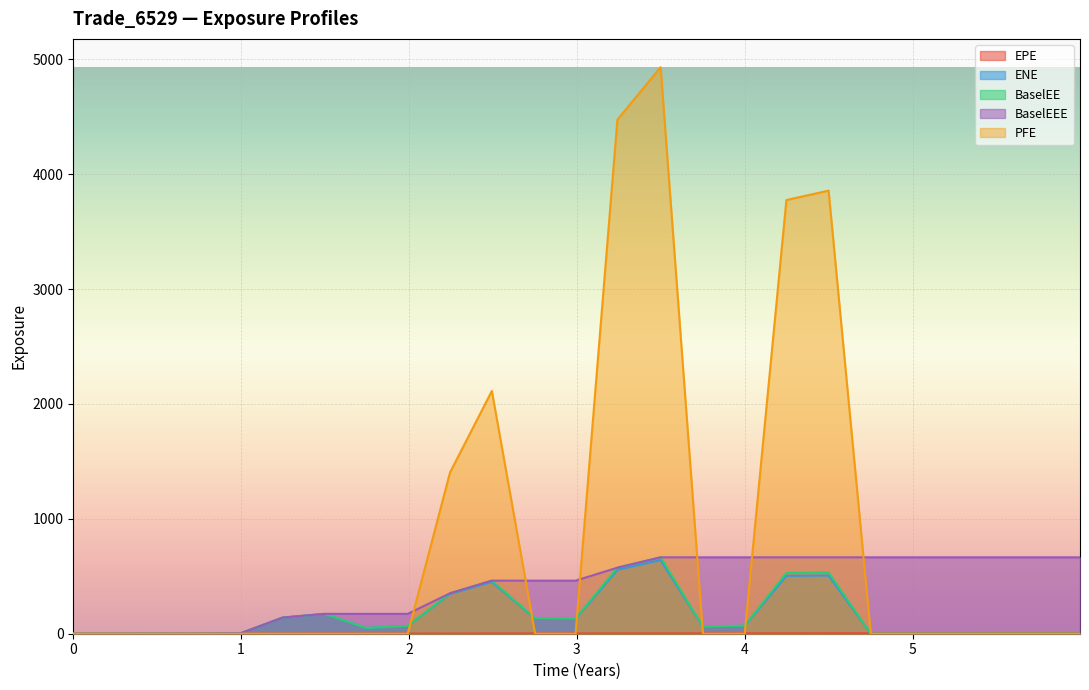

Which series has the largest range (max minus min)?

PFE